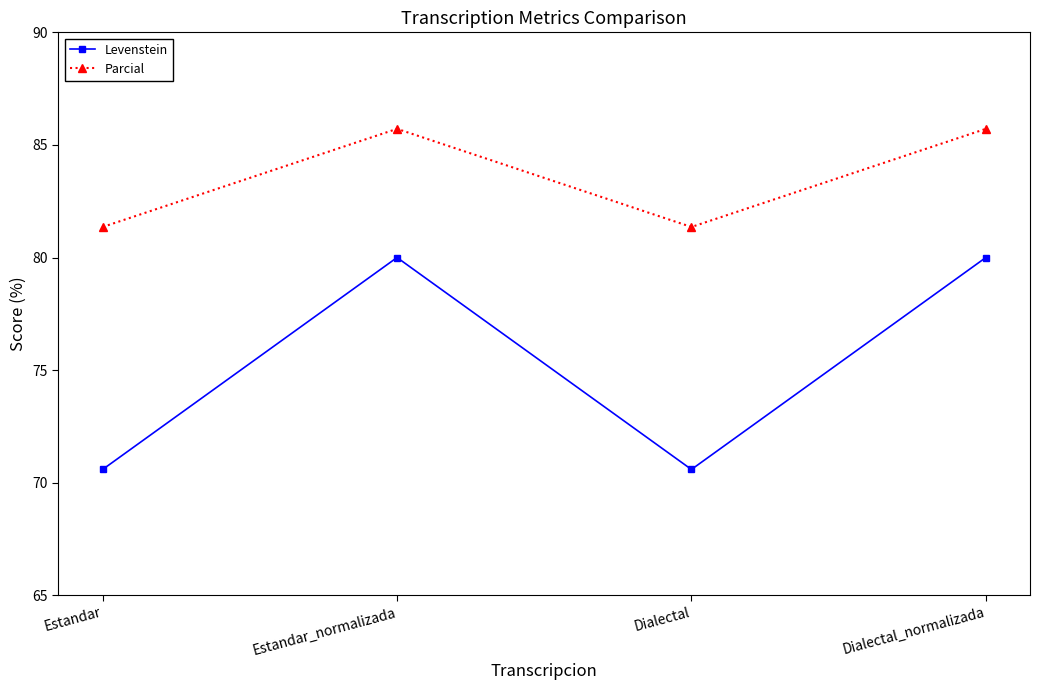

Reading left to right, extract all data points from this chart.

Levenstein: 70.6	80.0	70.6	80.0
Parcial: 81.4	85.7	81.4	85.7